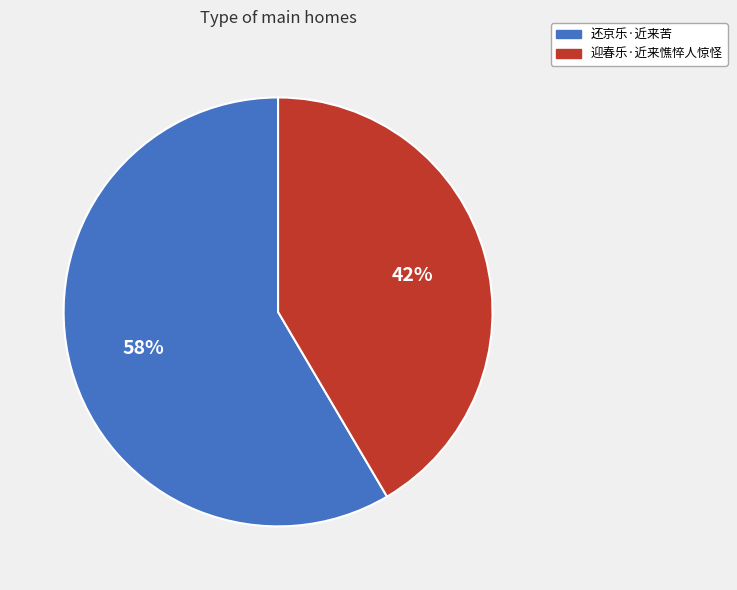

The 还京乐·近来苦 slice represents 65% of the pie. True or false?

False